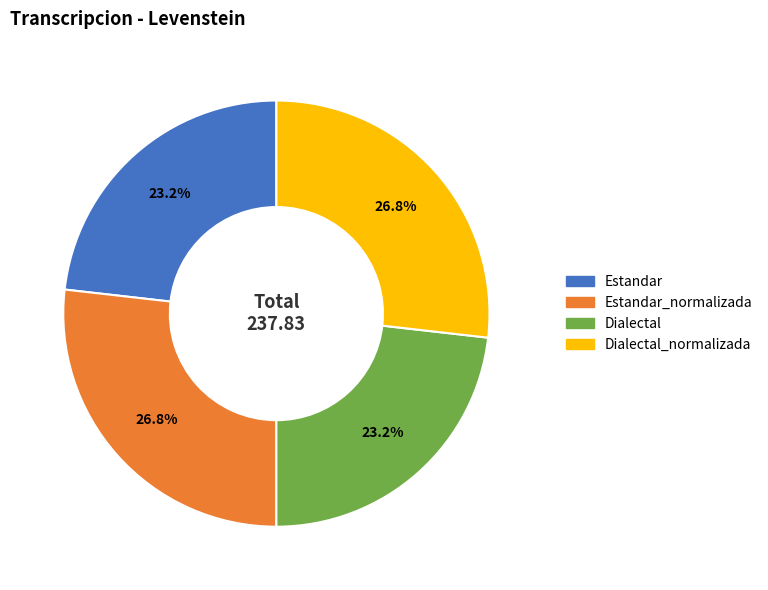

Does any single category account for the majority?

No